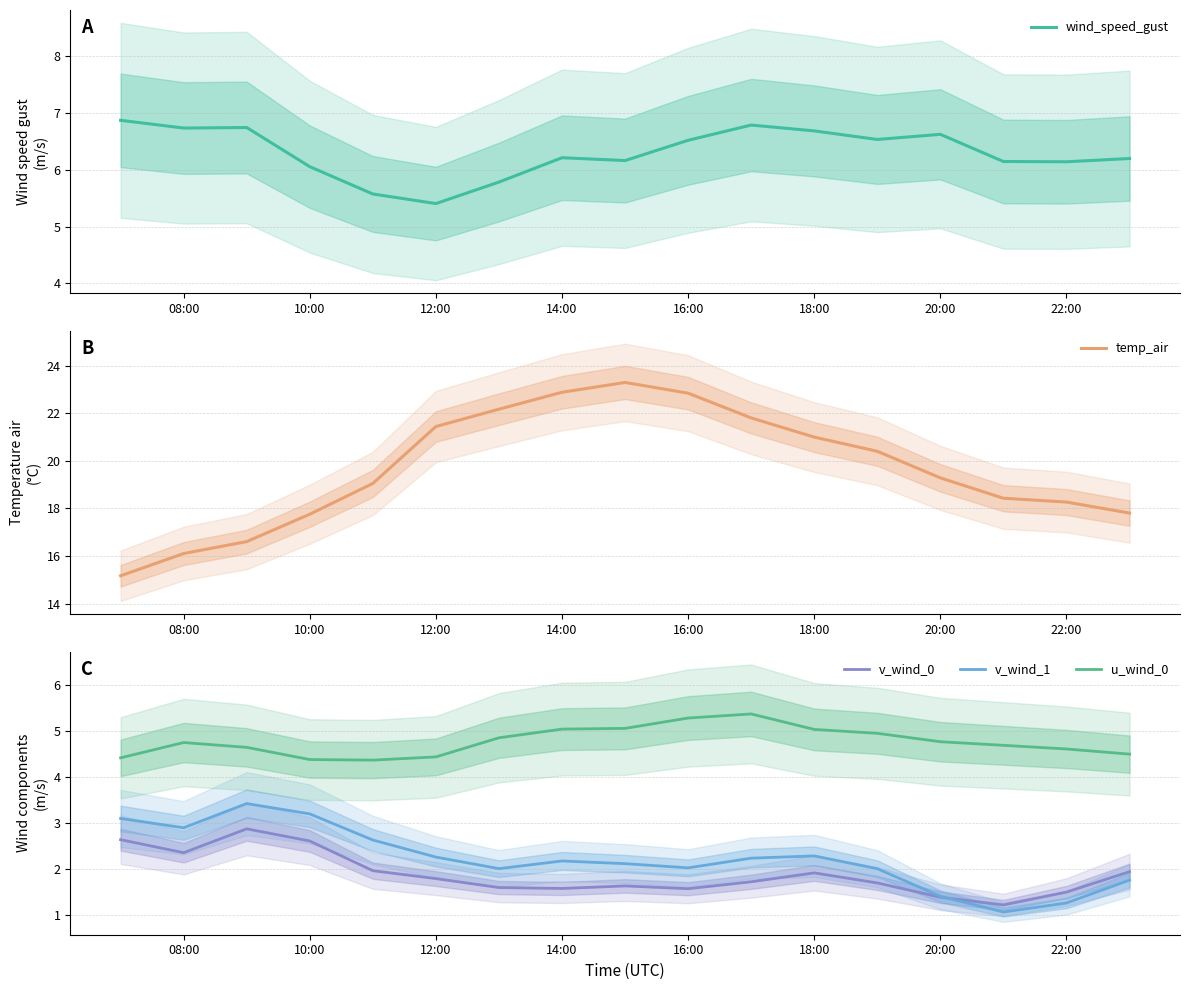

What is the lowest value of the u_wind_0 series?

4.4